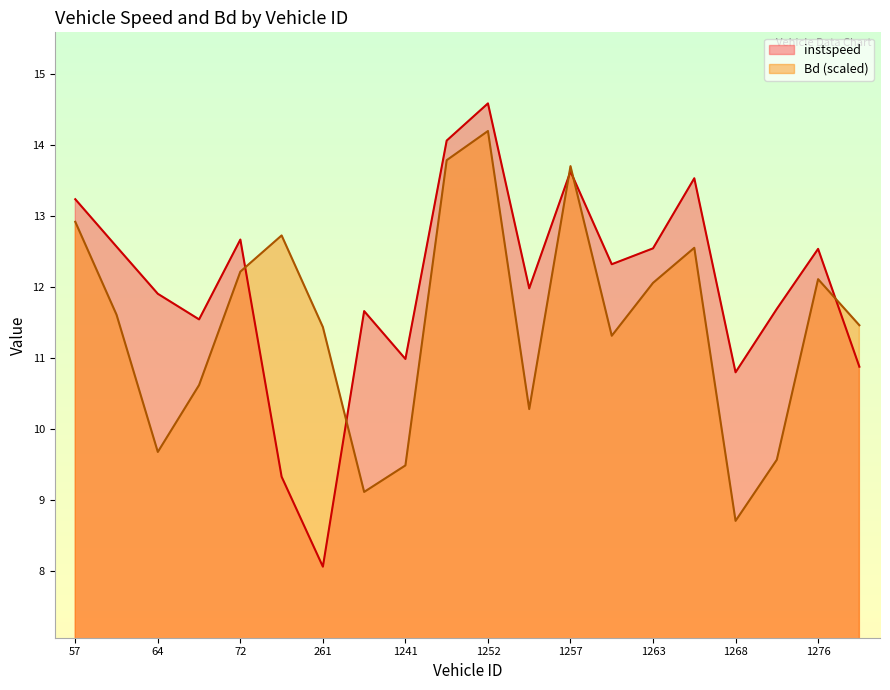

In Bd, how many points are lower than both neighbors (excluding endpoints)?

5